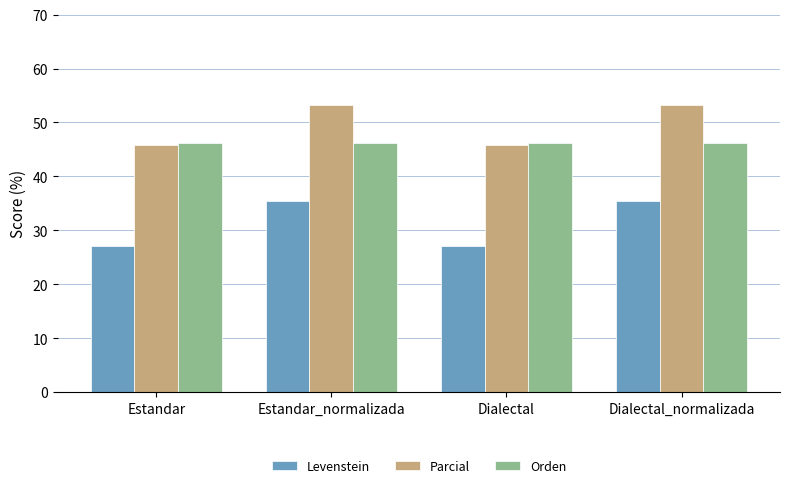

What is the value of the Levenstein bar at the 2nd from the left?

35.5